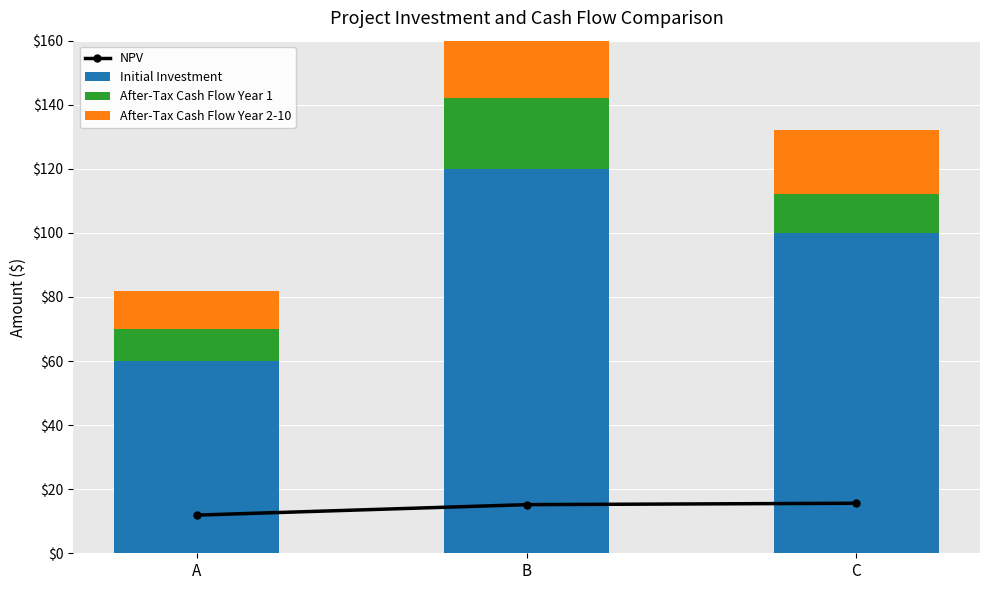

Reading left to right, list all the values displayed in this chart.

NPV: 11.9	15.2	15.6
Initial Investment: 60.0	120.0	100.0
After-Tax Cash Flow Year 1: 10.0	22.0	12.0
After-Tax Cash Flow Year 2-10: 12.0	22.0	20.0